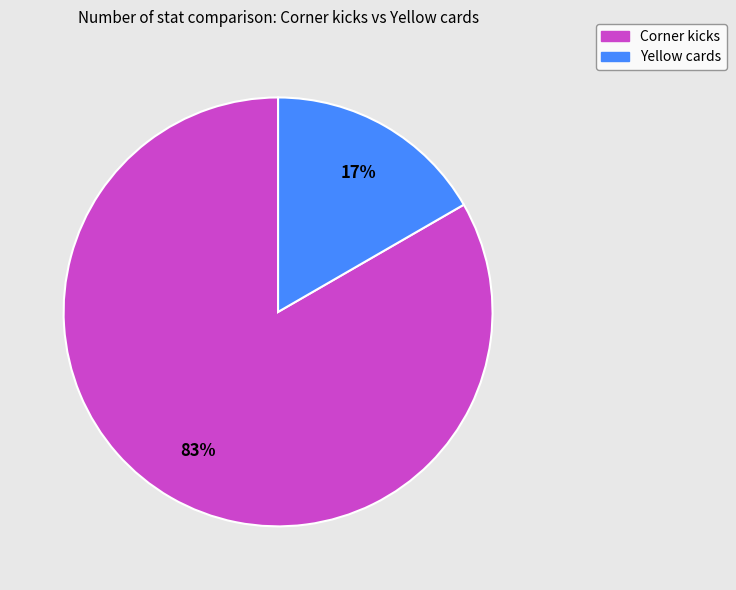

Combined, do Yellow cards and Corner kicks account for over 50%?

Yes